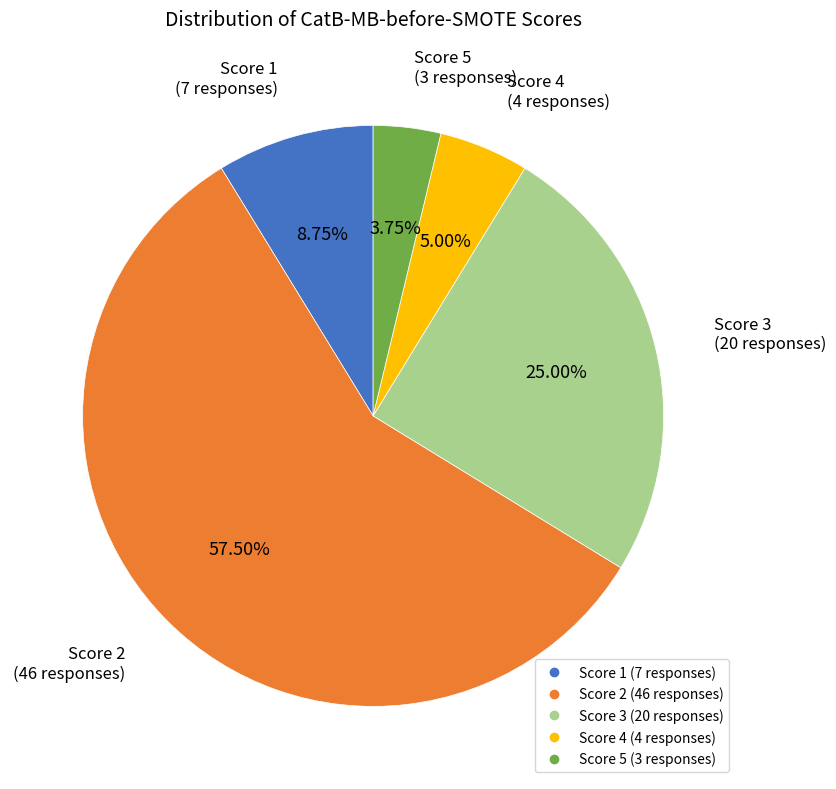

Does any single category account for the majority?

Yes